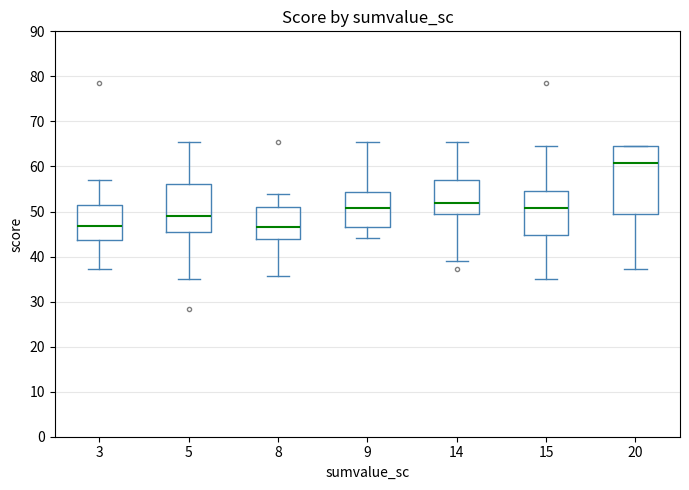

Reading left to right, read every box against the y-axis: the position of its median line, the range the box covers, and the ends of its whiskers. The values are not printed on the chart, so give them approximately, as read against the axis.

3: median 47, box 44 to 51, whiskers 37 to 57
5: median 49, box 45 to 56, whiskers 35 to 65
8: median 47, box 44 to 51, whiskers 36 to 54
9: median 51, box 47 to 54, whiskers 44 to 65
14: median 52, box 50 to 57, whiskers 39 to 65
15: median 51, box 45 to 55, whiskers 35 to 65
20: median 61, box 50 to 65, whiskers 37 to 65